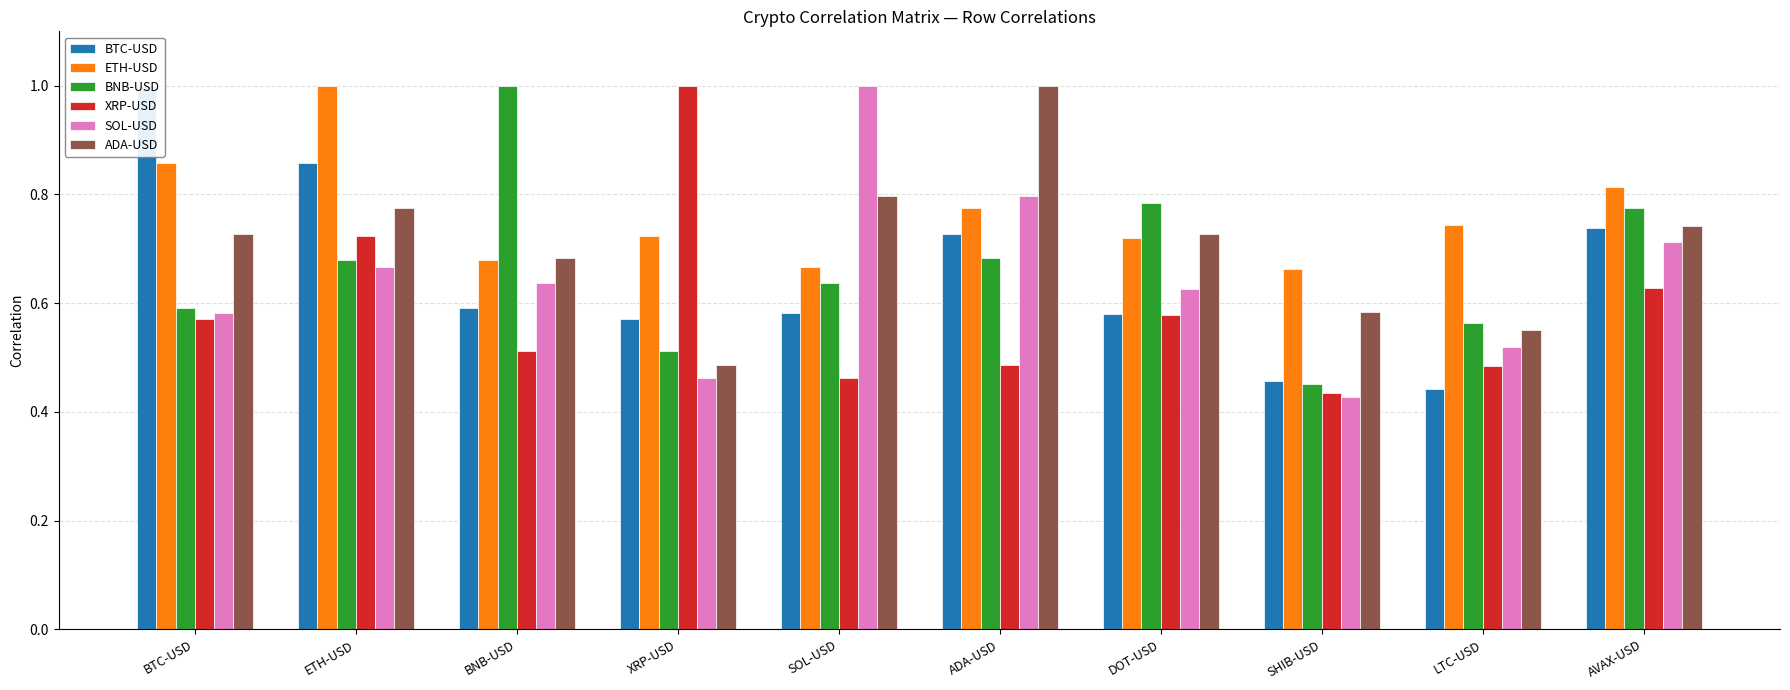

At which category is the sum across all series the highest?

ETH-USD